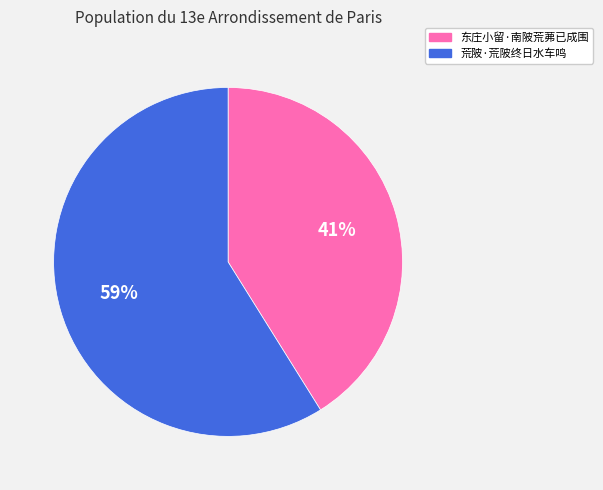

To the nearest percent, what percentage of the pie is 荒陂·荒陂终日水车鸣?

59%